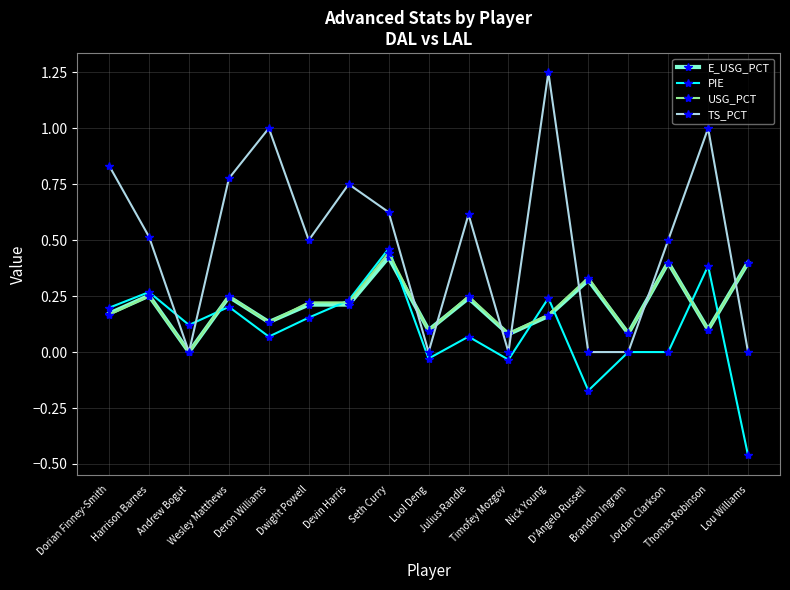

Which series has the largest total across all categories?

TS_PCT